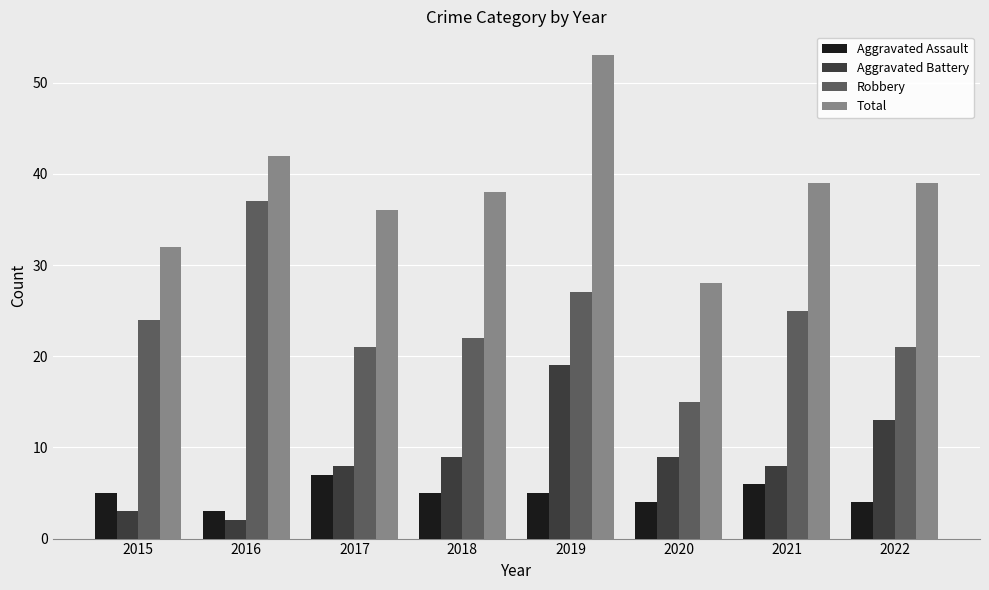

What is the lowest value of the Robbery series?

15